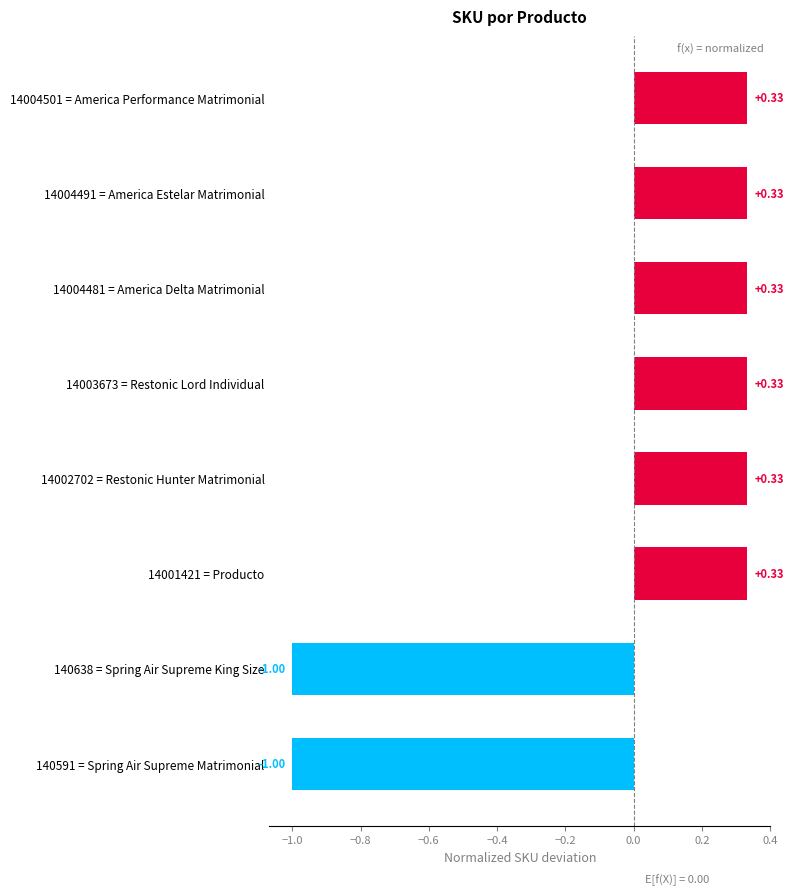

What is the difference between the values at 14003673 = Restonic Lord Individual and 140591 = Spring Air Supreme Matrimonial?

1.3